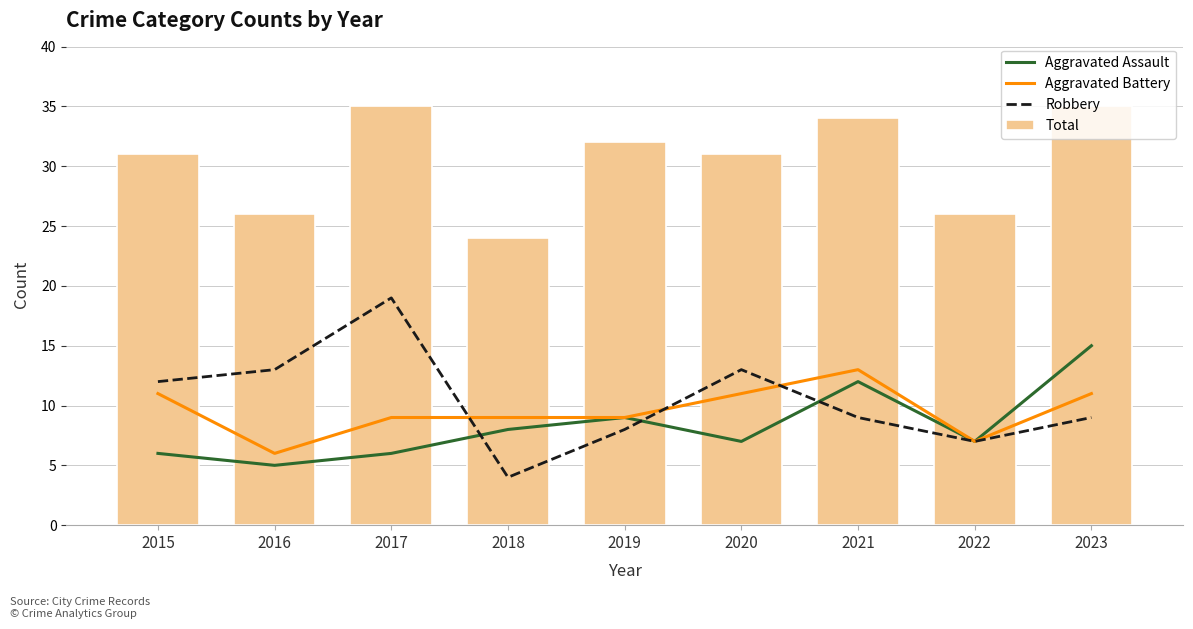

What is the difference between the Robbery values at 2017 and 2023?

10